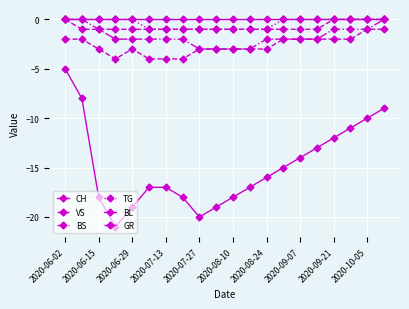

True or false: CH and BL intersect in this chart.

False